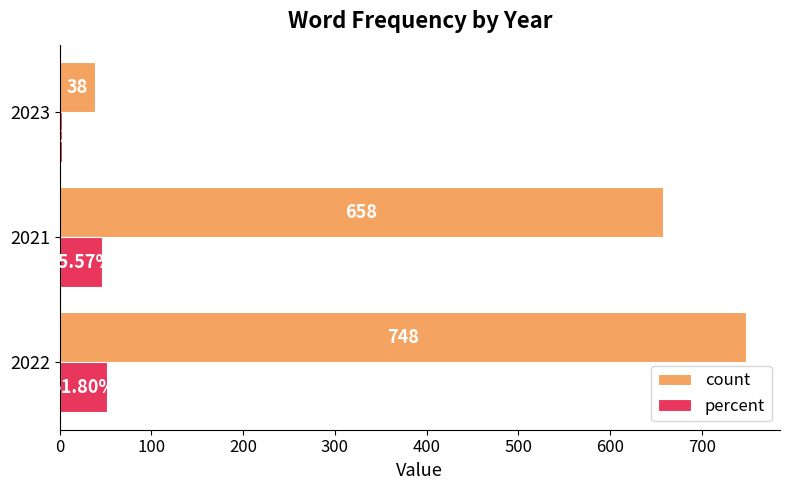

Between 2022 and 2023, which series saw the biggest shift?

count